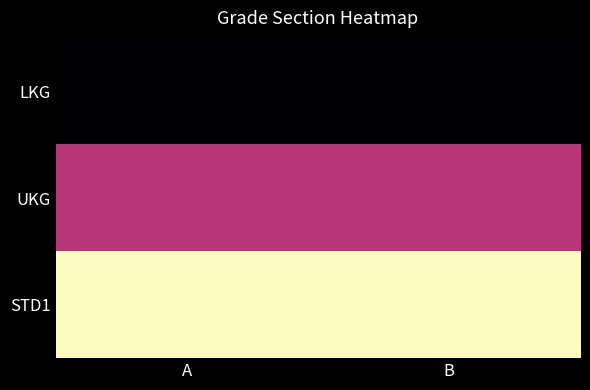

Reading left to right, extract all data points from this chart.

LKG: A=1	B=1
UKG: A=2	B=2
STD1: A=3	B=3